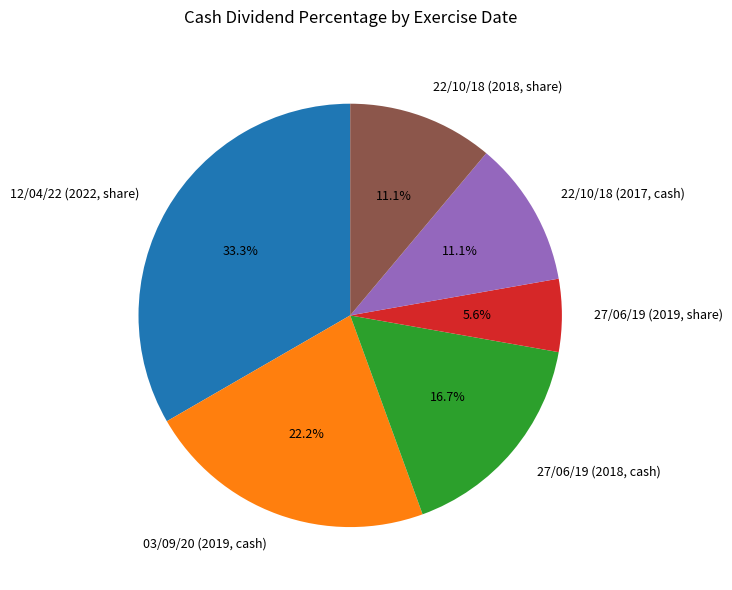

The 12/04/22 (2022, share) slice represents 33% of the pie. True or false?

True